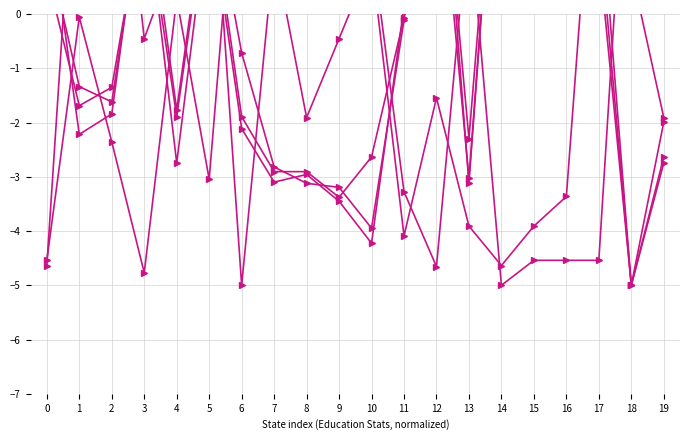

Where does the dropout_rate series first go above 0?

1